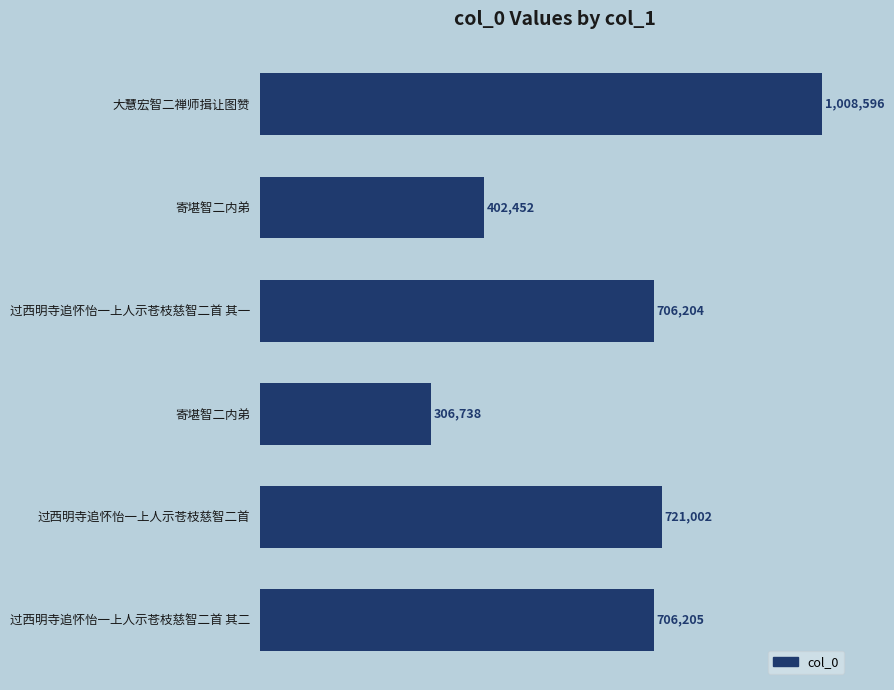

Does the chart contain any negative values?

No